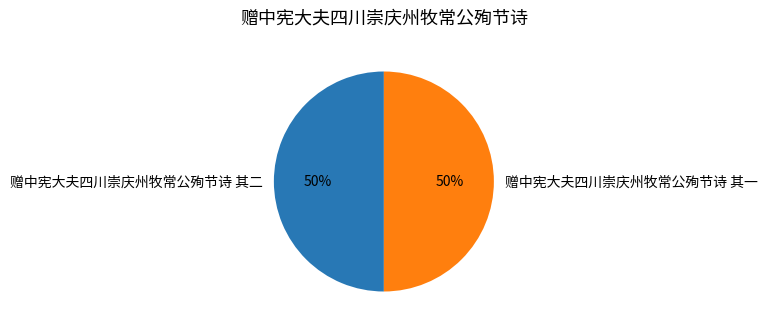

How many segments does this pie chart have?

2